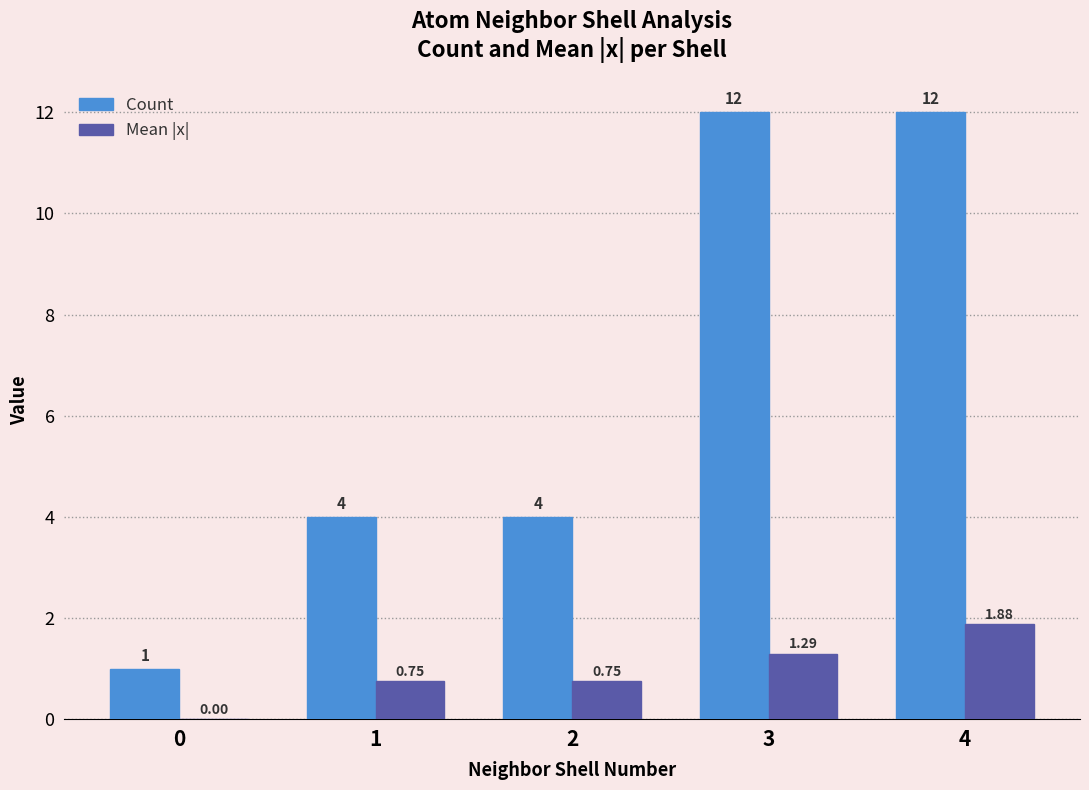

Is it true that Mean |x| equals -0.6 at 0?

False